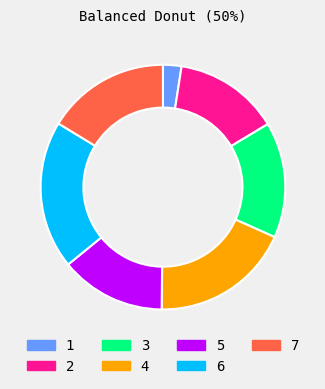

Between 6 and 7, which is larger?

6